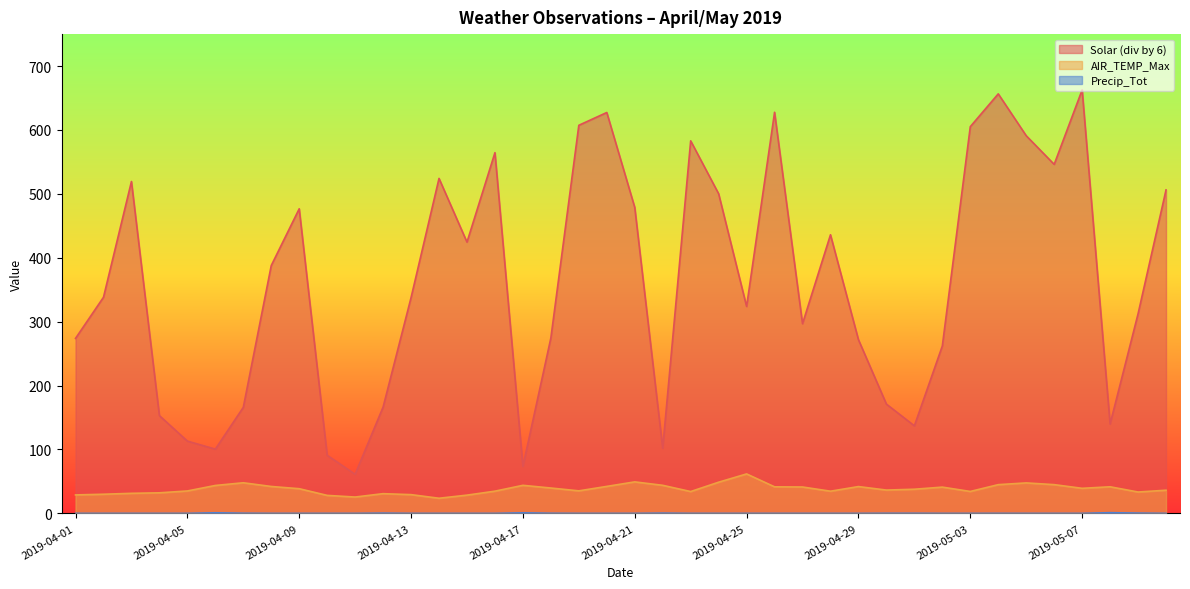

Is it true that Precip_Tot equals 0.2 at 2019-04-22?

False